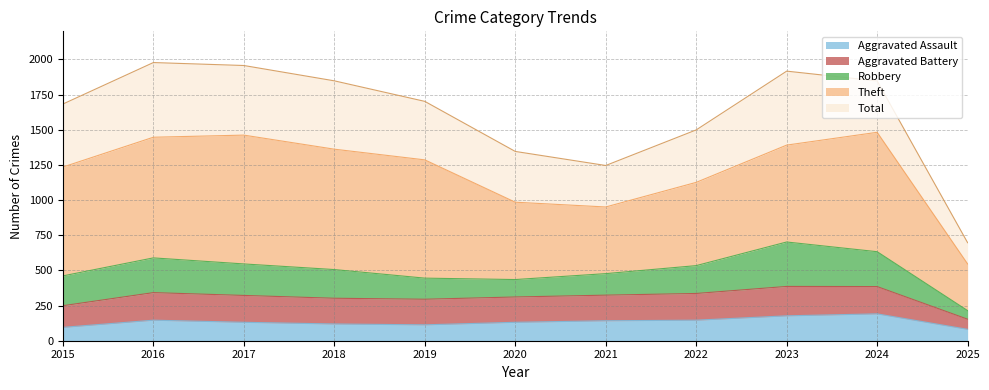

How many data points in Total are above 1702?

5